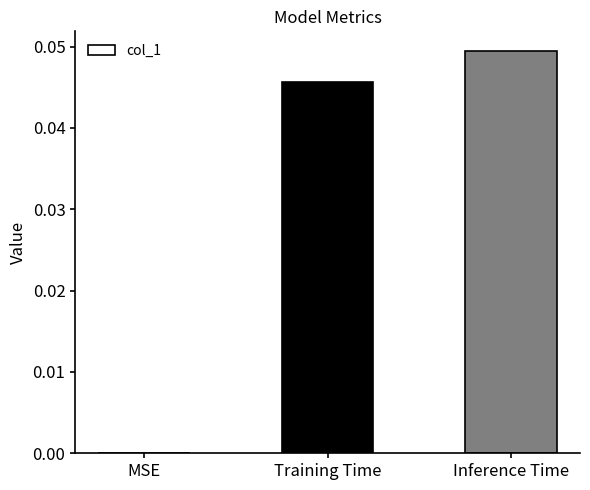

The value at Training Time is 0.1. True or false?

False